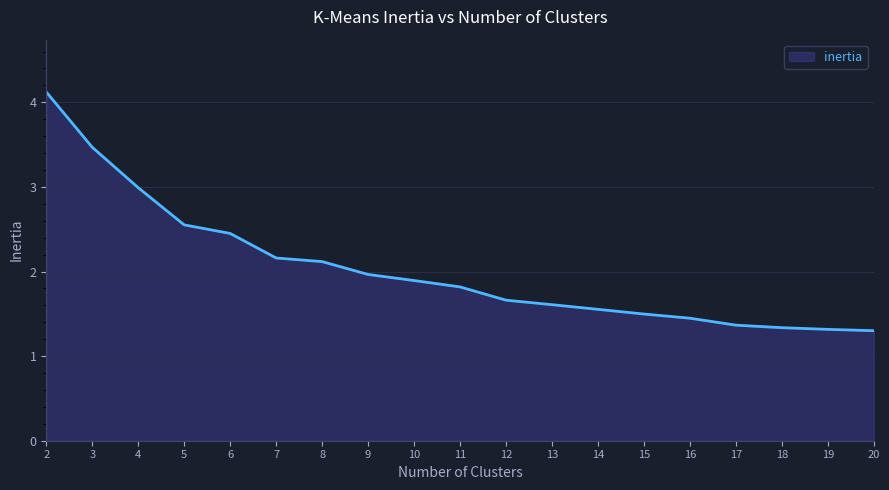

What is the difference between the maximum and minimum values?

2.8